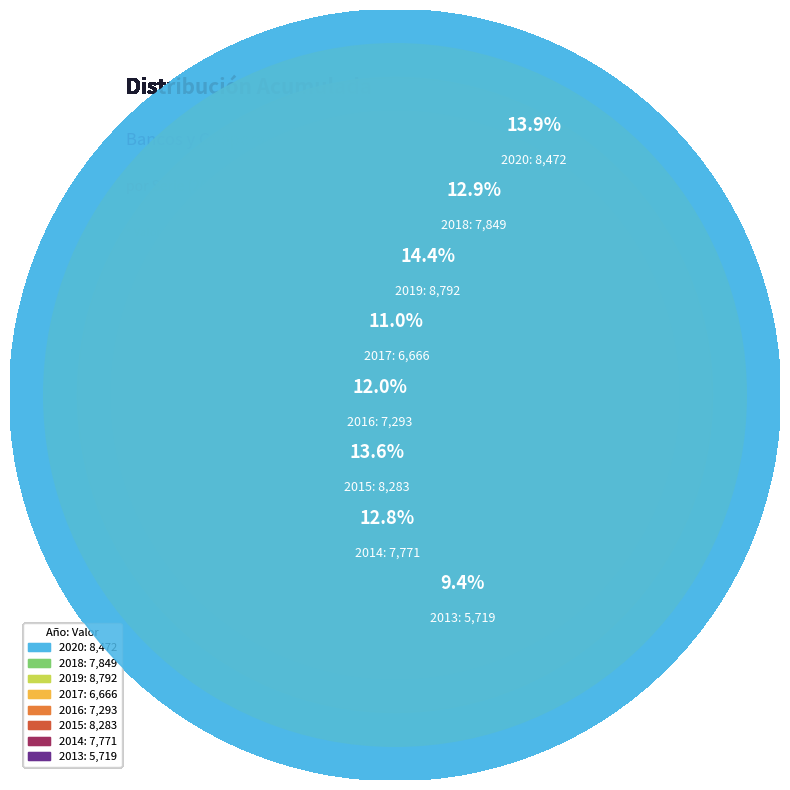

Count the number of slices in the pie.

8